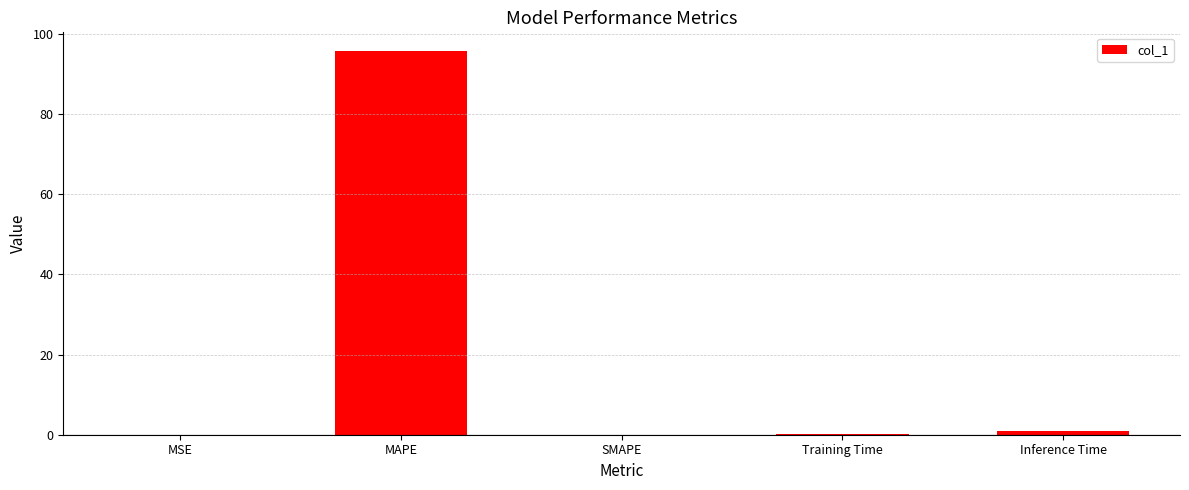

What is the sum of all values?

96.7